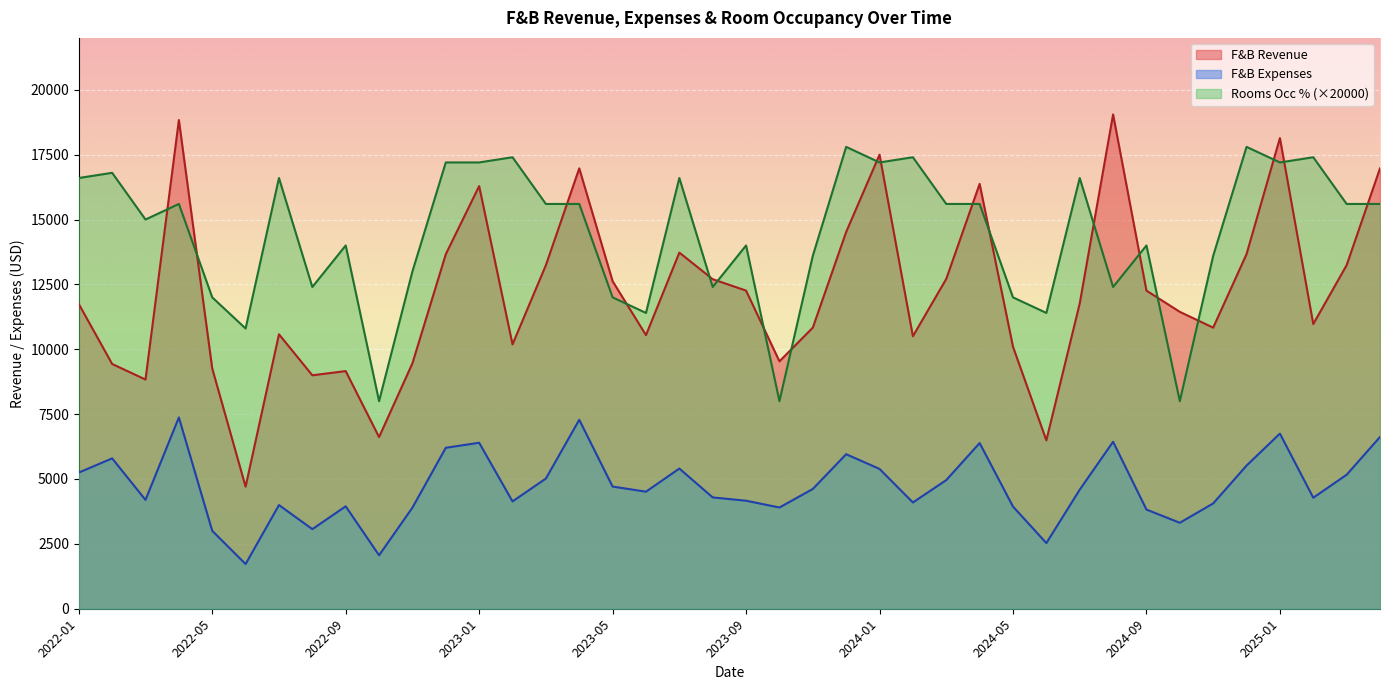

What is the sum of the Percentage Rooms Occ % values at 2022-12 and 2023-03?

32800.0